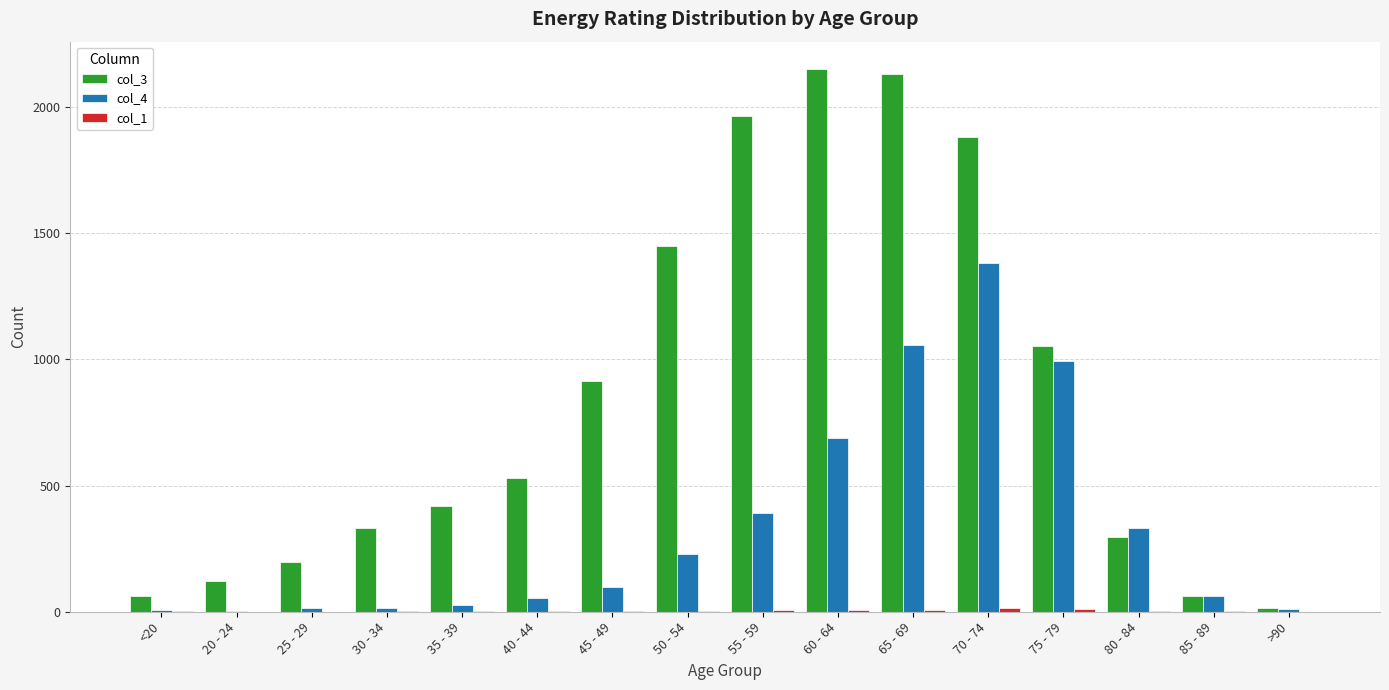

What is the greatest value displayed?

2151